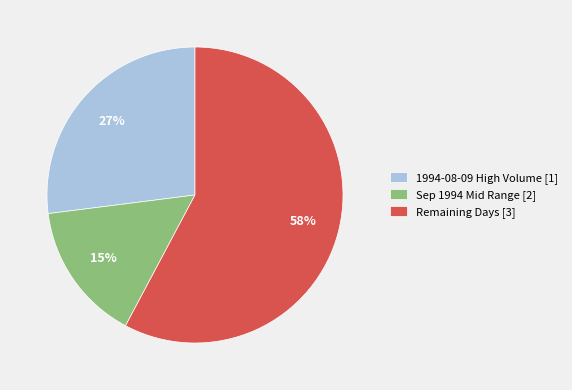

Is the sum of 1994-08-09 High Volume [1] and Sep 1994 Mid Range [2] greater than half?

No